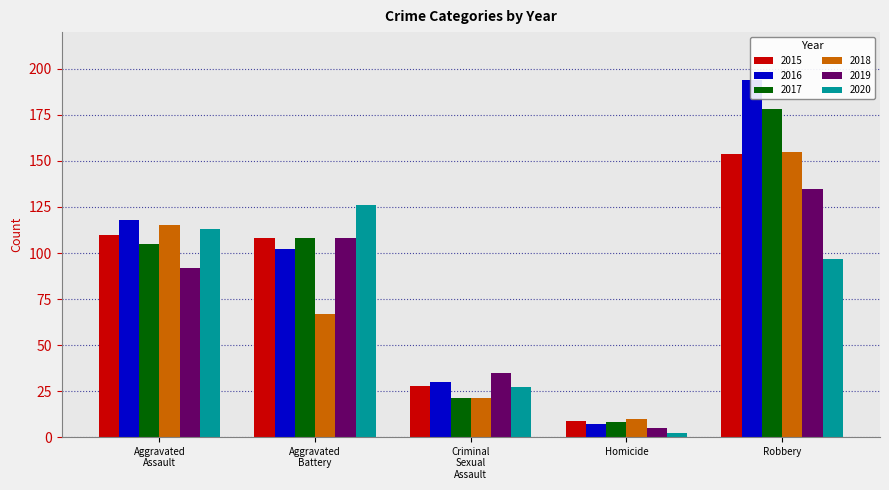

What is the difference between the second highest and minimum values in the 2015 series?

101